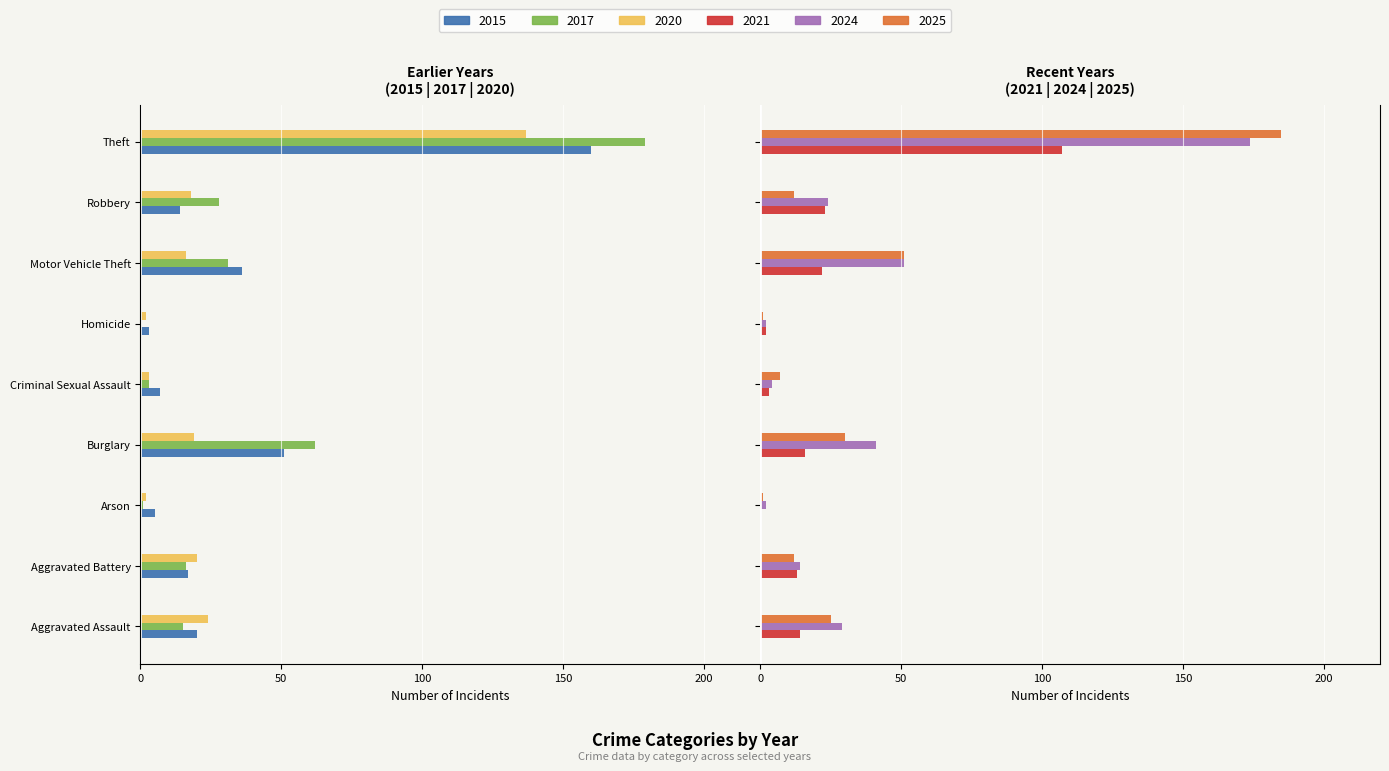

At which category is the sum across all series the highest?

Motor Vehicle Theft